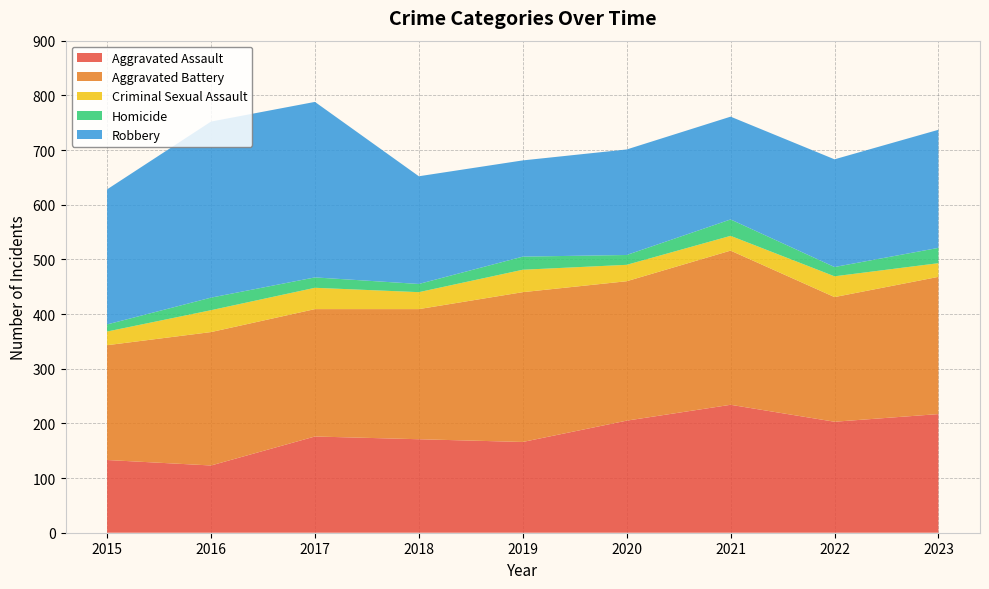

Reading left to right, extract all data points from this chart.

Aggravated Assault: 2015=133	2016=123	2017=176	2018=171	2019=166	2020=205	2021=234	2022=203	2023=217
Aggravated Battery: 2015=210	2016=244	2017=233	2018=238	2019=274	2020=255	2021=282	2022=228	2023=251
Criminal Sexual Assault: 2015=25	2016=40	2017=39	2018=31	2019=41	2020=30	2021=27	2022=38	2023=25
Homicide: 2015=13	2016=23	2017=19	2018=15	2019=24	2020=18	2021=30	2022=17	2023=28
Robbery: 2015=247	2016=322	2017=321	2018=197	2019=176	2020=193	2021=188	2022=197	2023=216